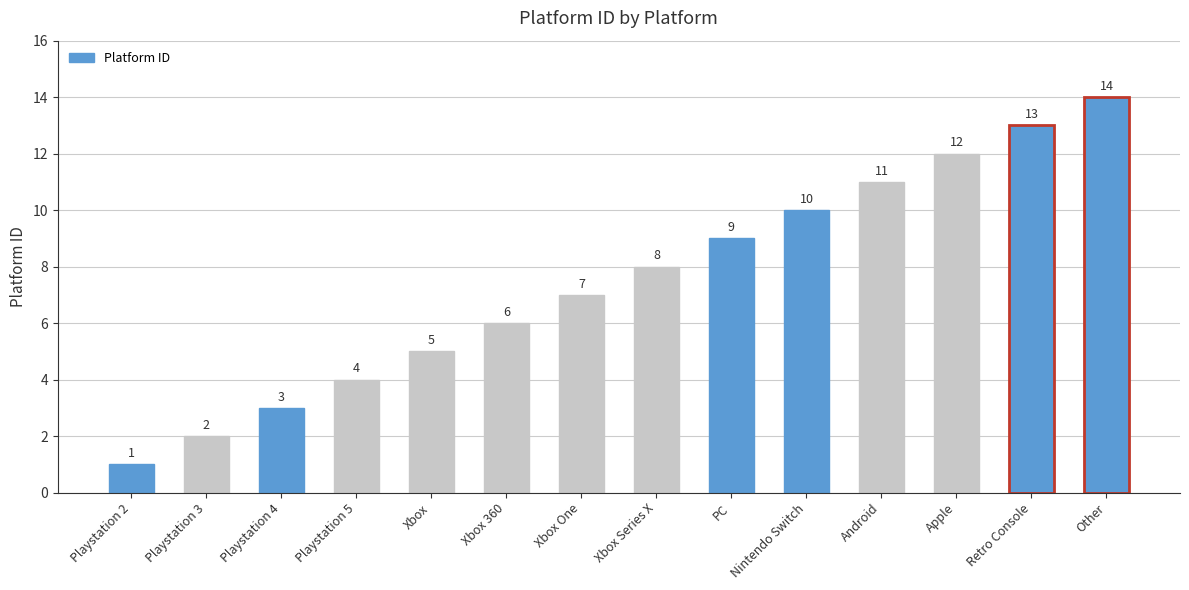

What position from the right is Xbox?

10